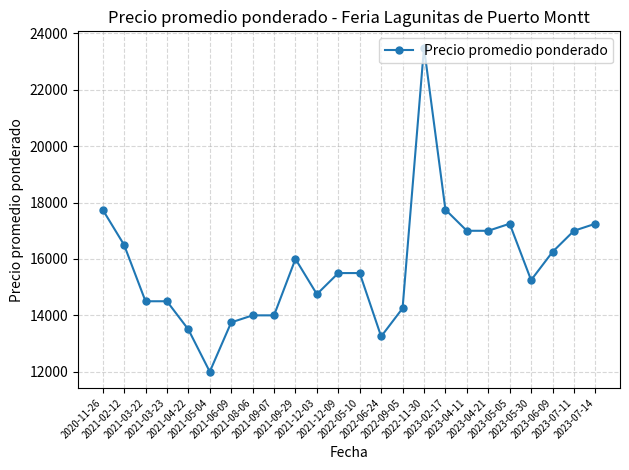

What is the minimum value shown in the chart?

12000